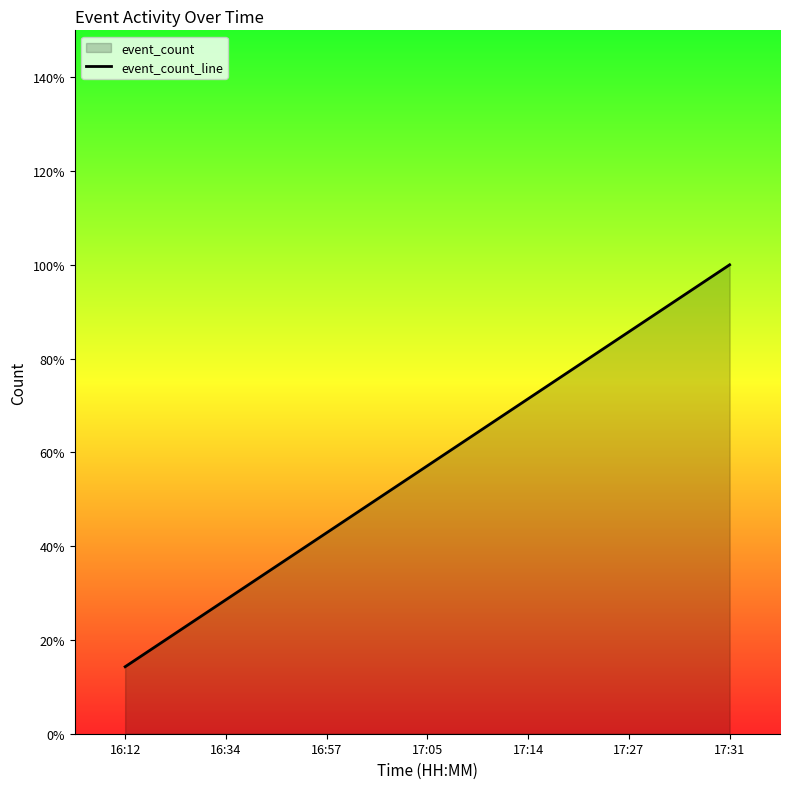

Rank the categories by value from highest to lowest.

17:31, 17:27, 17:14, 17:05, 16:57, 16:34, 16:12